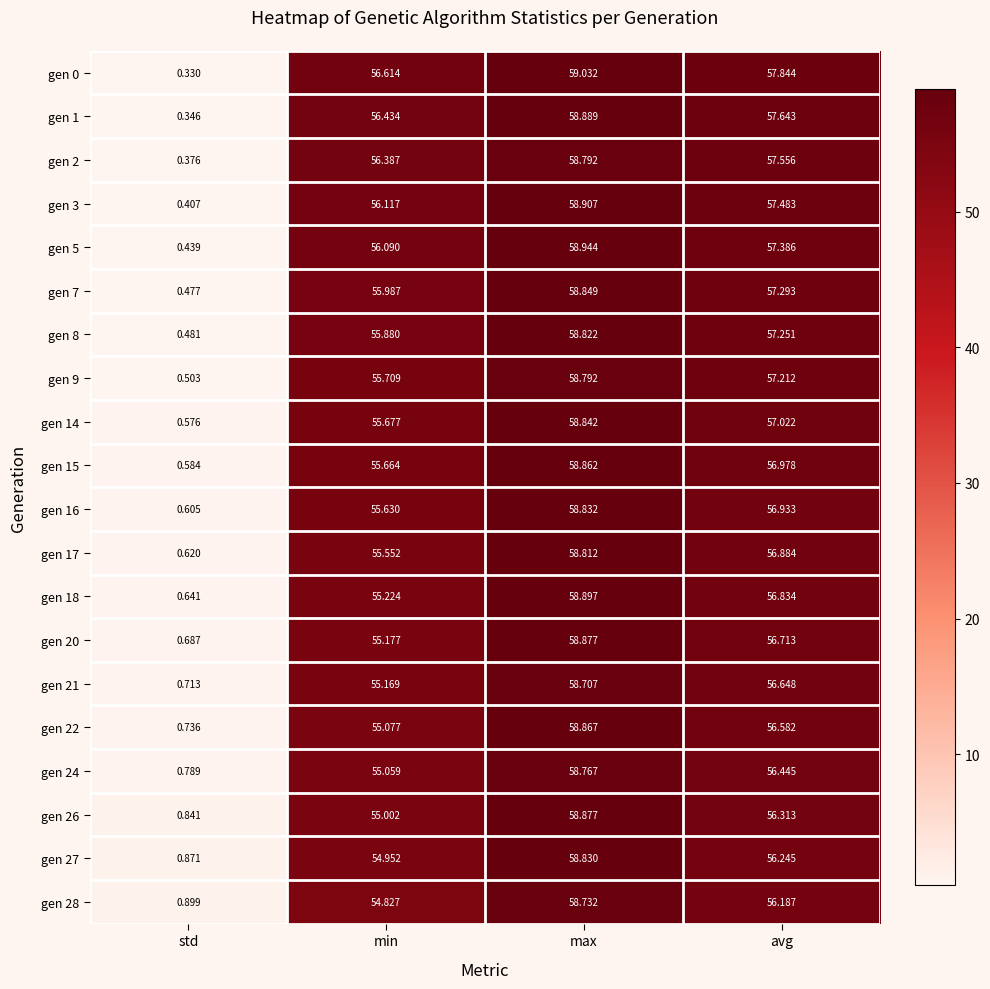

List the labels in order of gen 0 value, smallest first.

std, min, avg, max